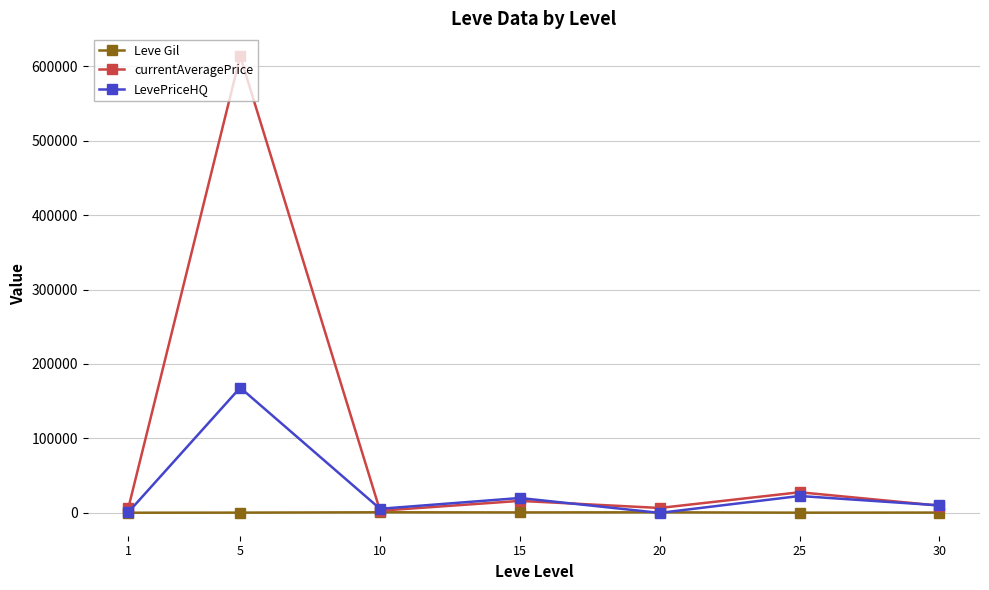

Which series changed the most between 10 and 15?

LevePriceHQ